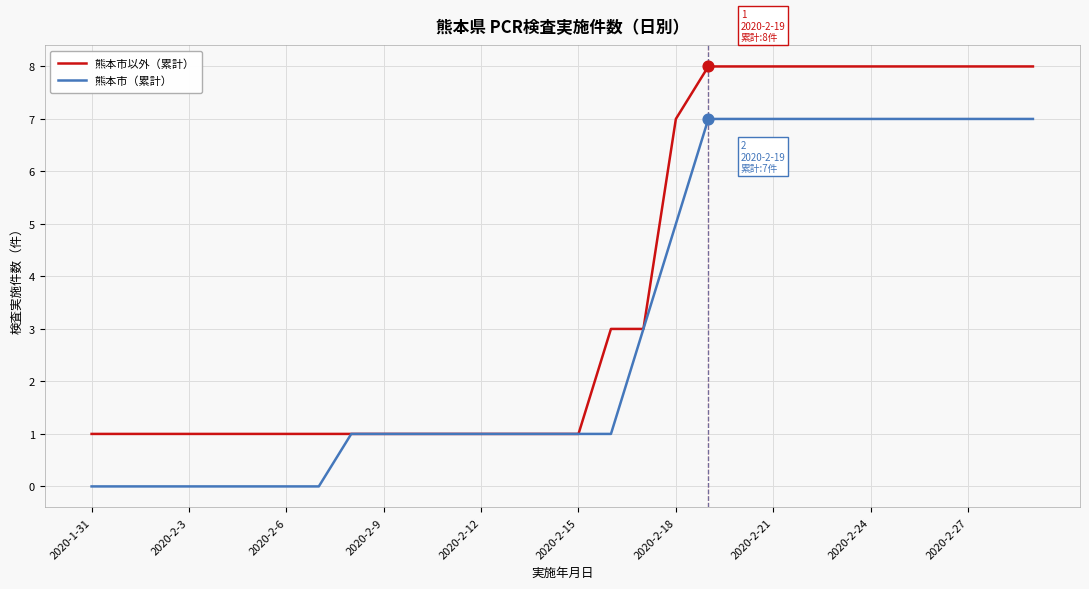

What is the maximum value shown in the chart?

8